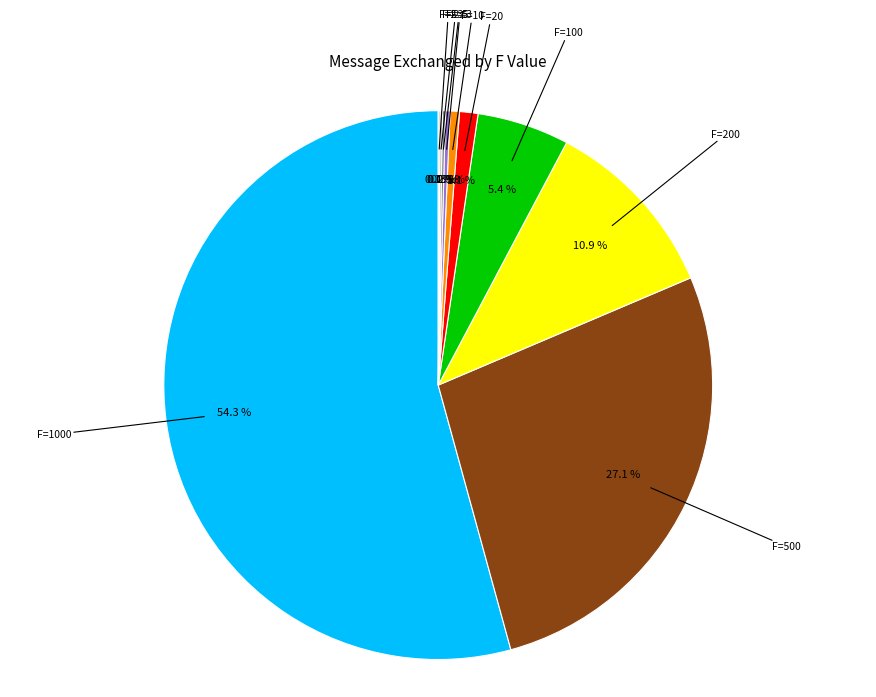

What is the largest slice in the pie chart?

F=1000